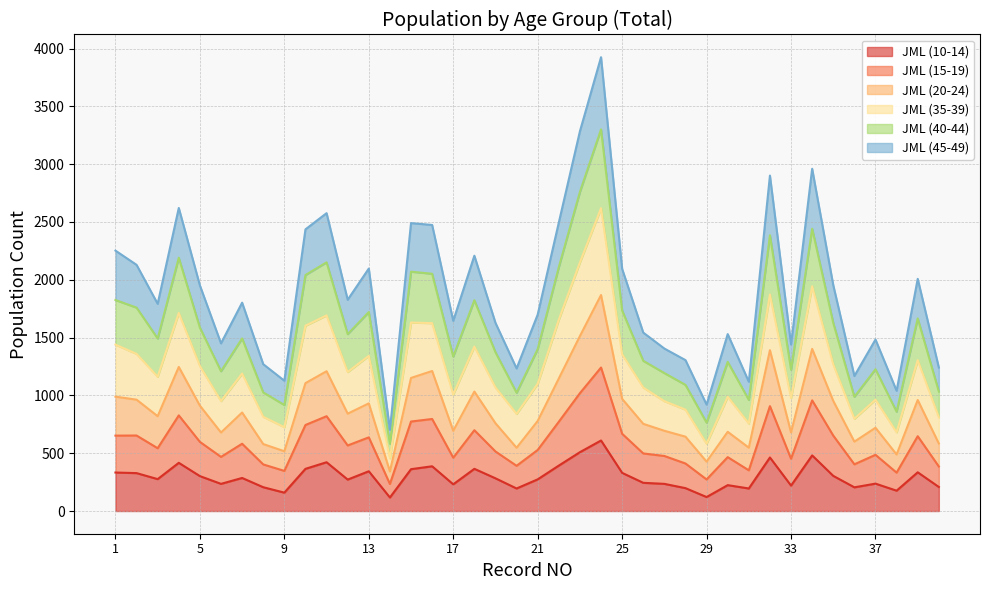

Where is the first local maximum for JML (35-39)?

4